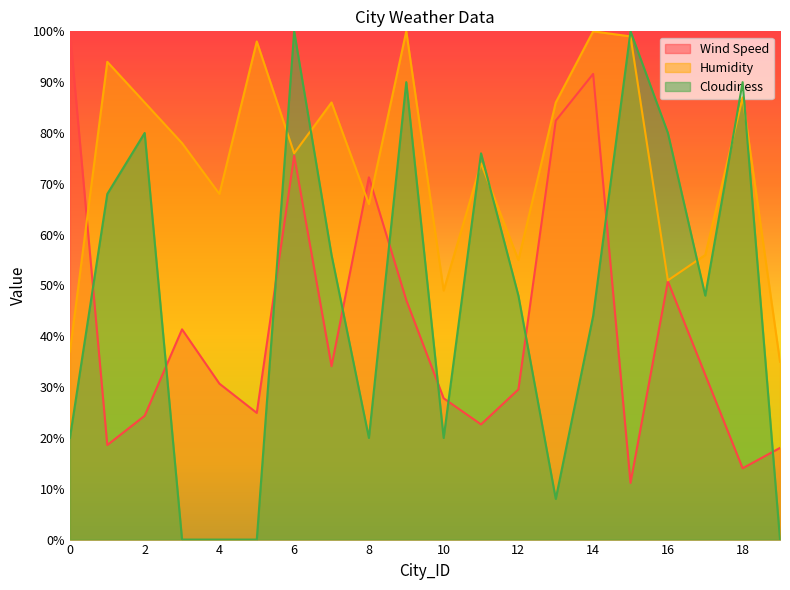

How many interior local peaks does the Wind Speed series have?

5